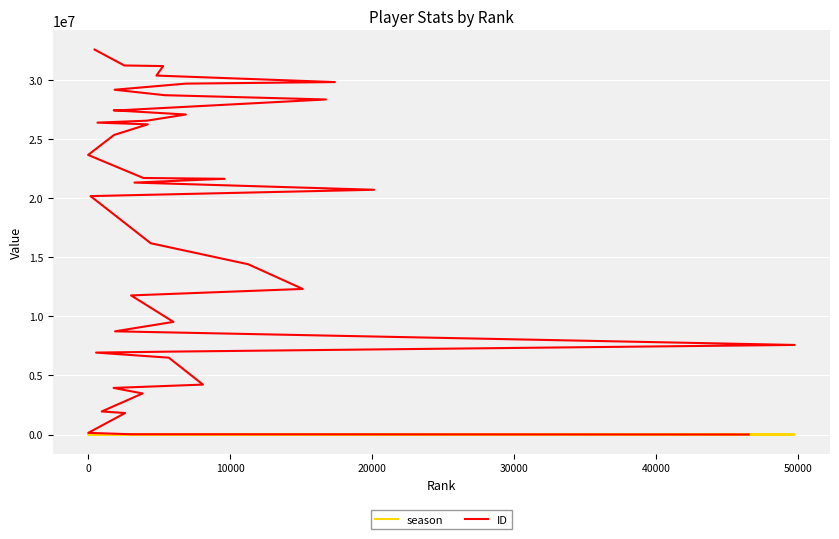

True or false: ID has more than 0 points higher than both neighbors.

False